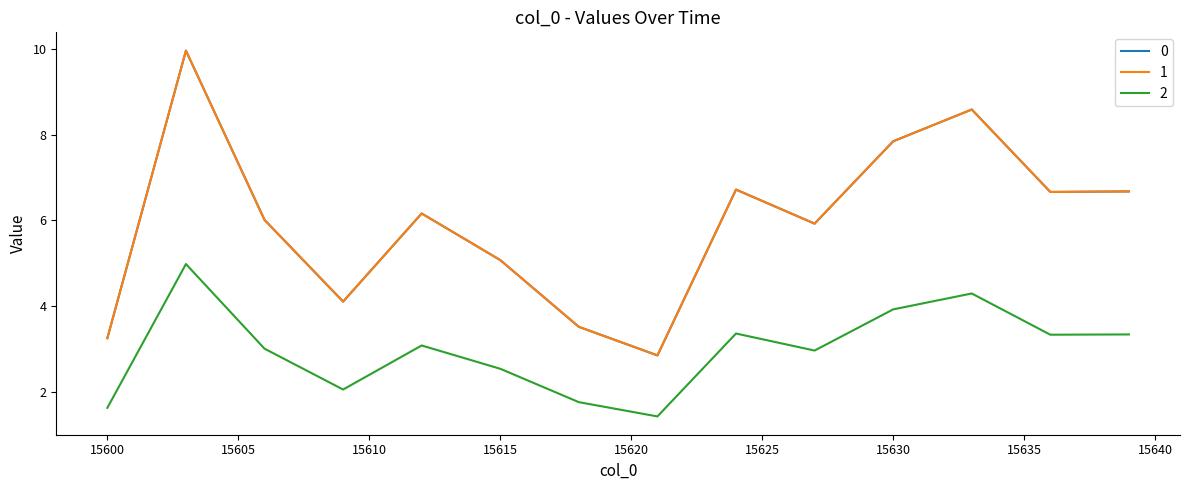

True or false: 0 and 1 intersect in this chart.

False